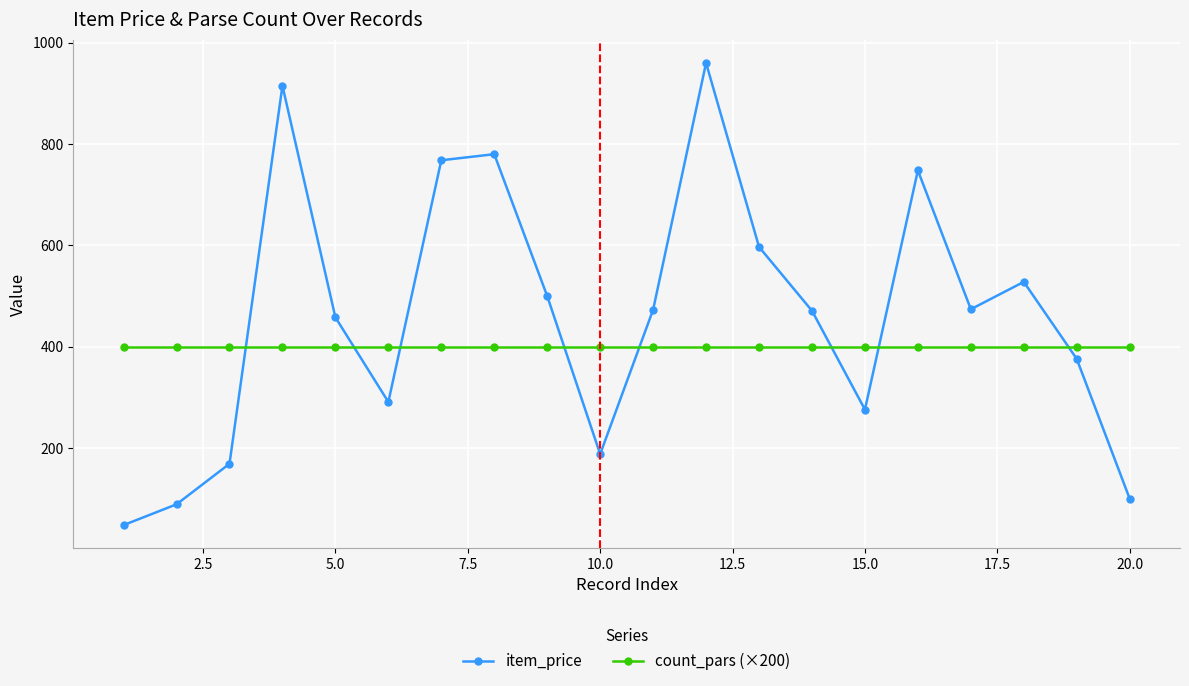

Which series has the widest spread of values?

item_price